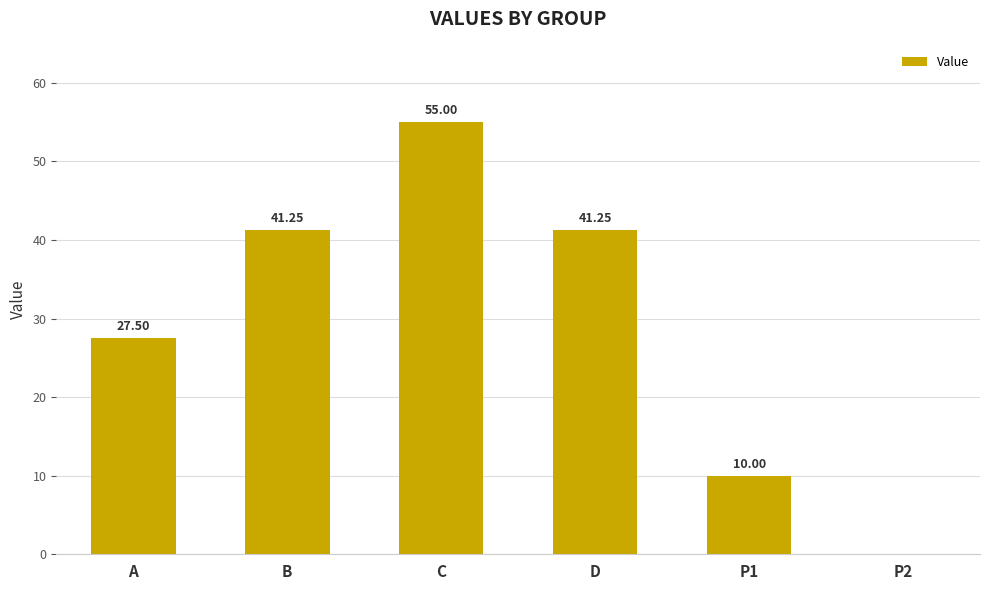

Which label corresponds to the largest value in the chart?

C